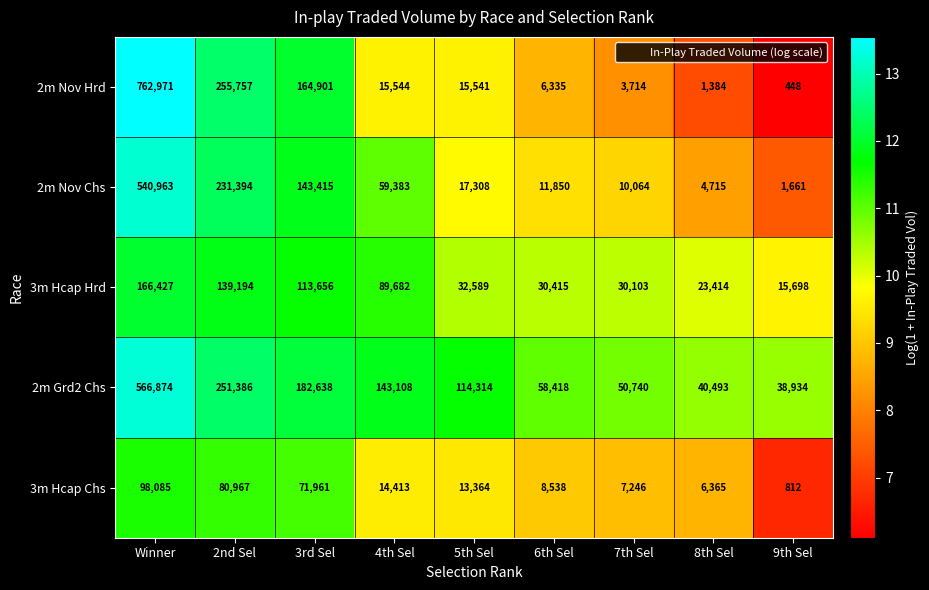

Which label corresponds to the largest value in the chart?

Winner